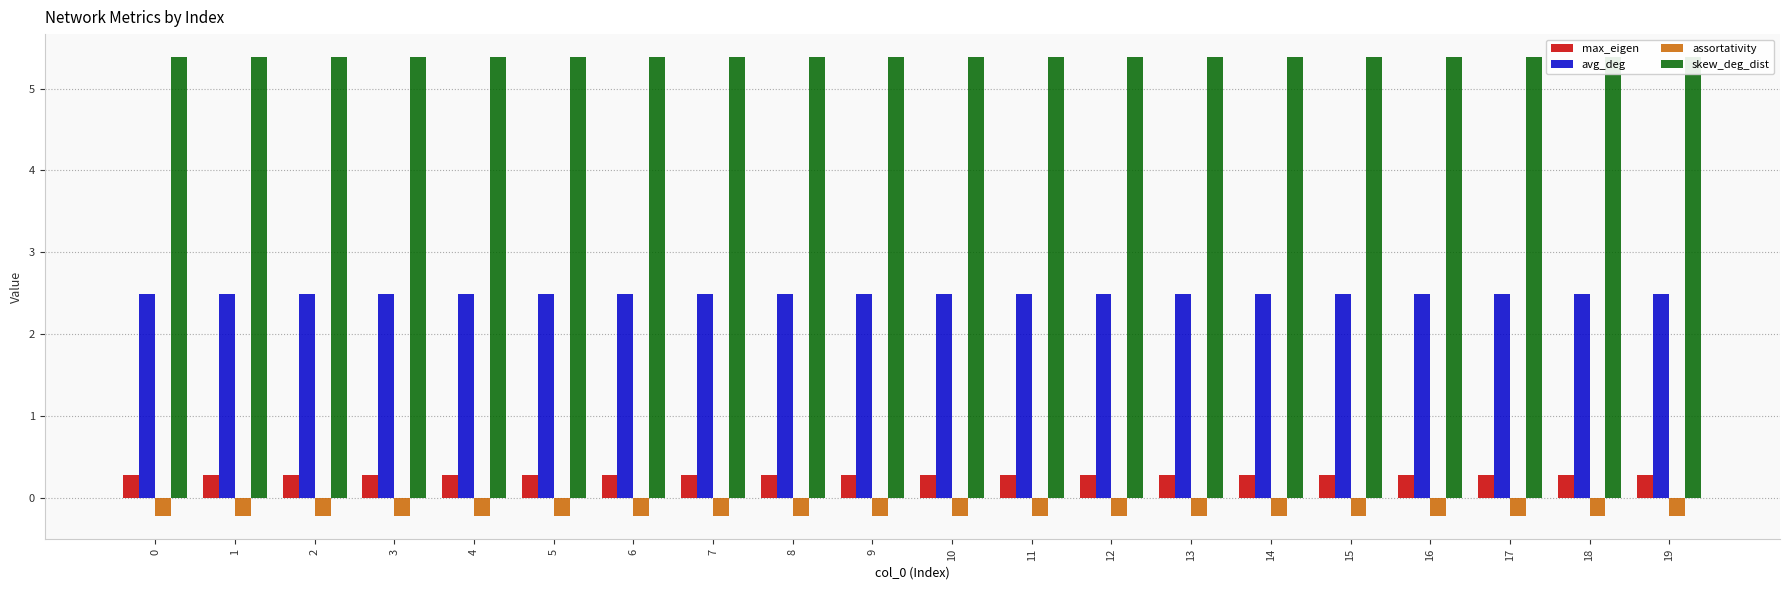

What is the highest value of the max_eigen series?

0.3